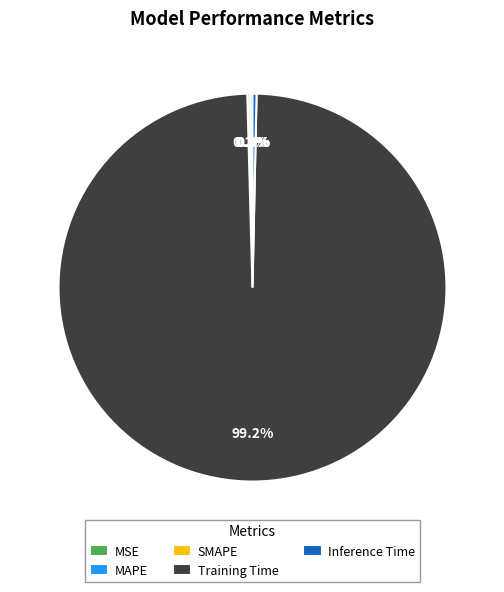

What is the change in value from Training Time to Inference Time?

-3.3